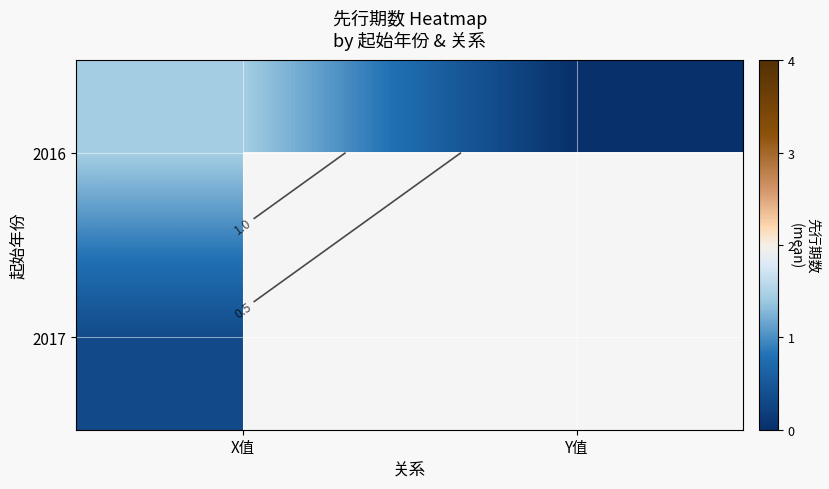

At how many categories does at least one series exceed 0?

1